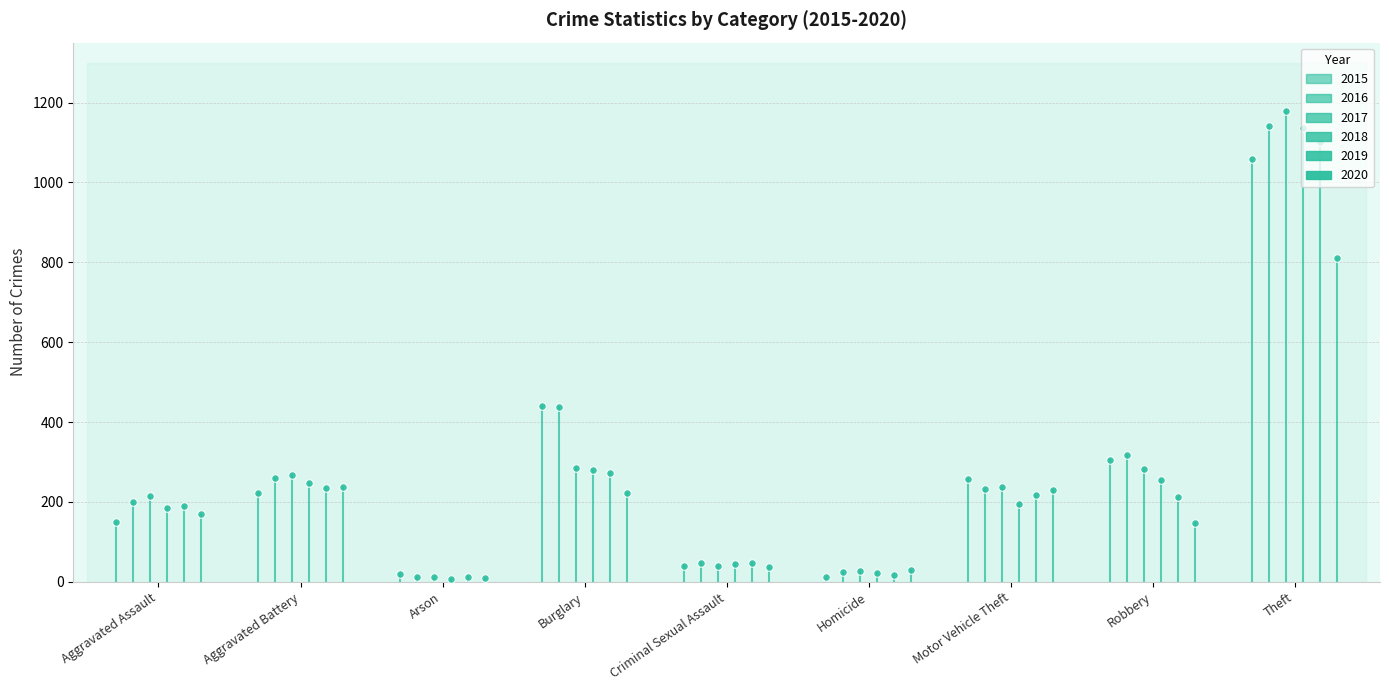

Which series reaches the minimum Y coordinate?

2018